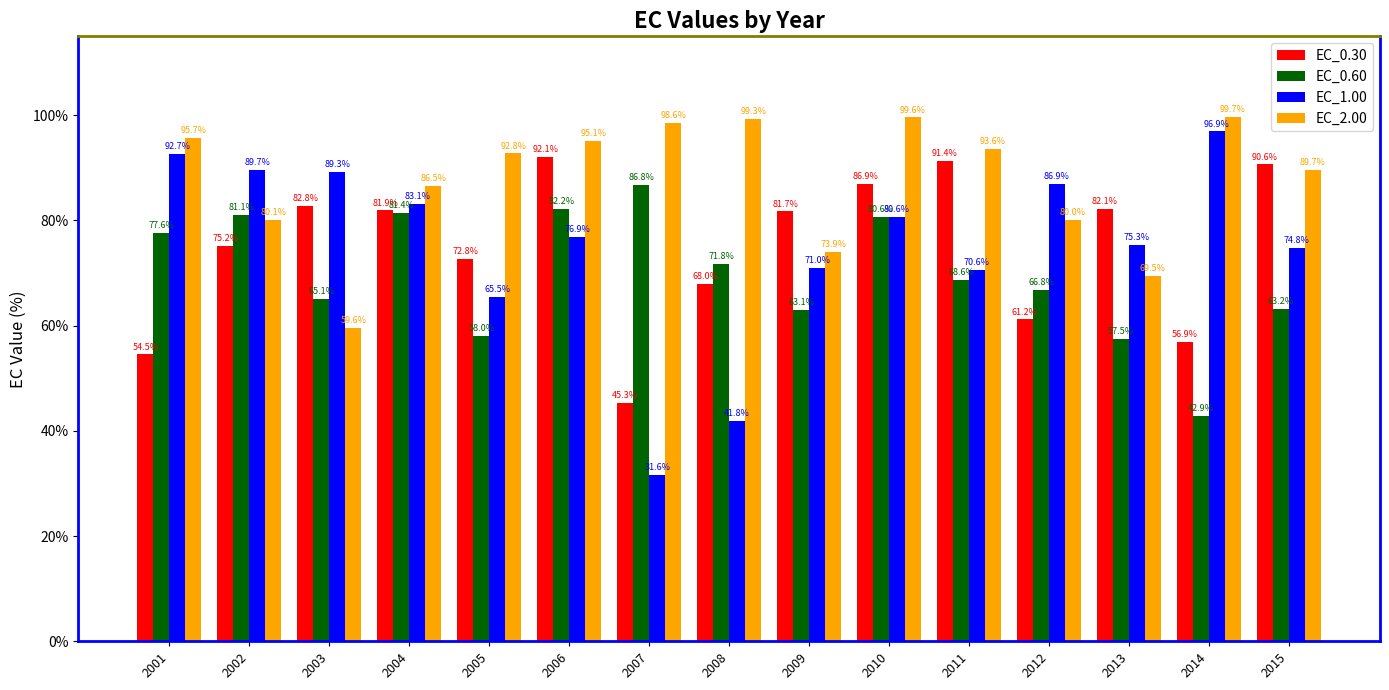

What is the sum of all EC_2.00 values?

1313.8